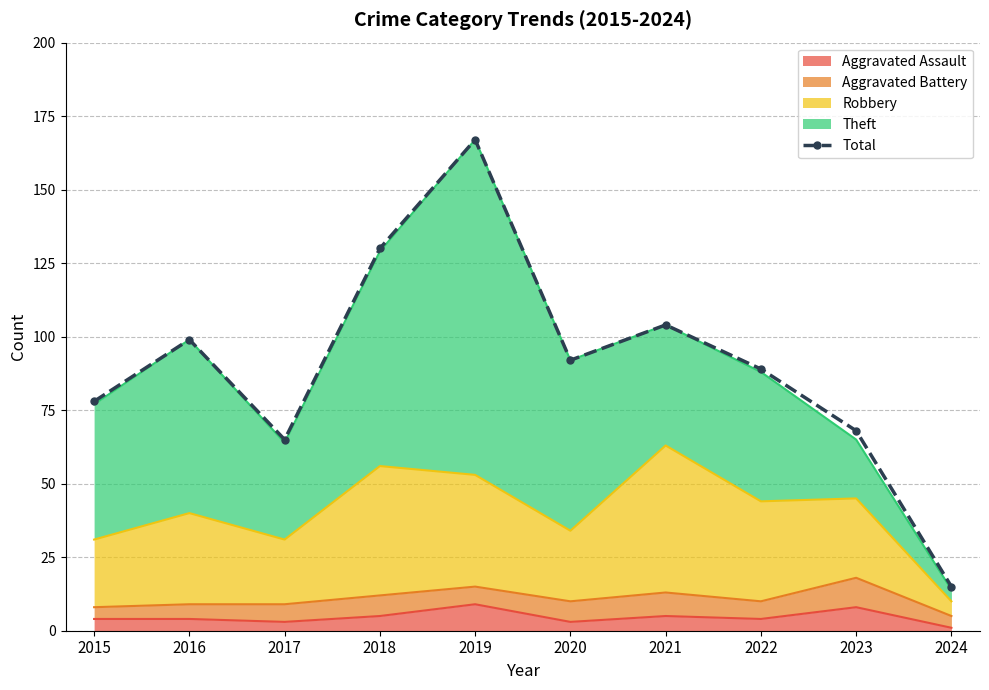

List the labels in order of value, largest first.

2019, 2018, 2021, 2016, 2020, 2022, 2015, 2023, 2017, 2024